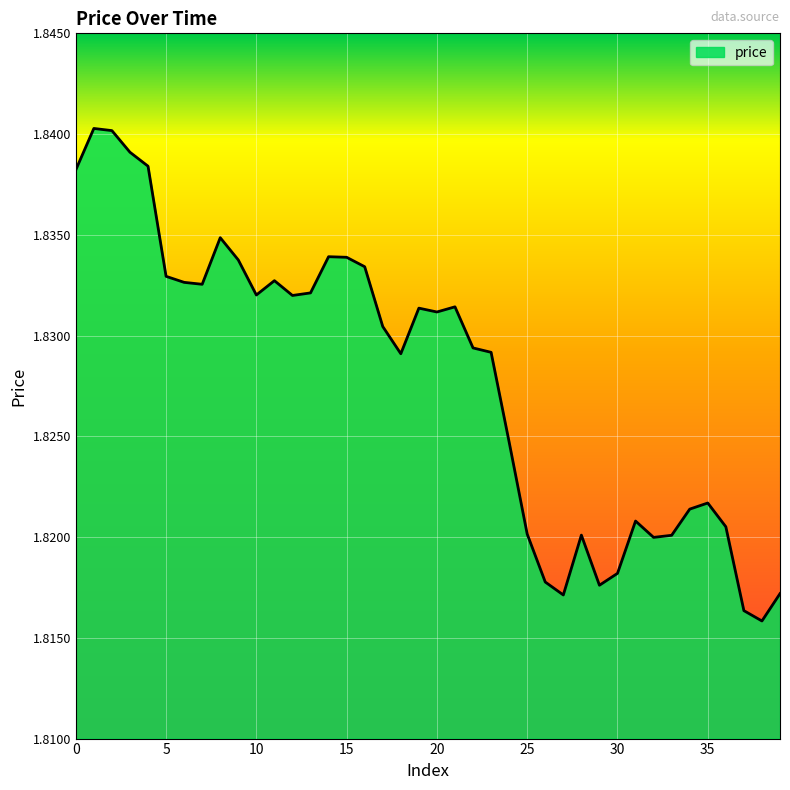

What is the smallest value displayed?

1.8